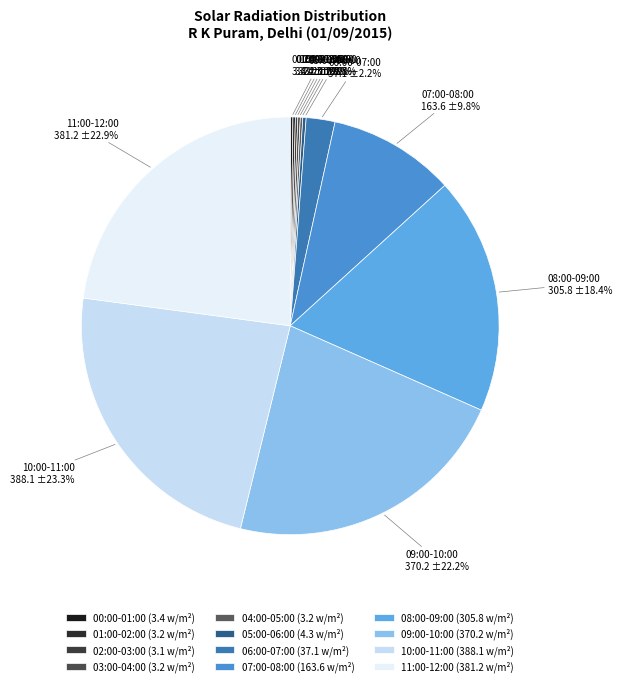

Is there any slice that represents more than half of the pie?

No